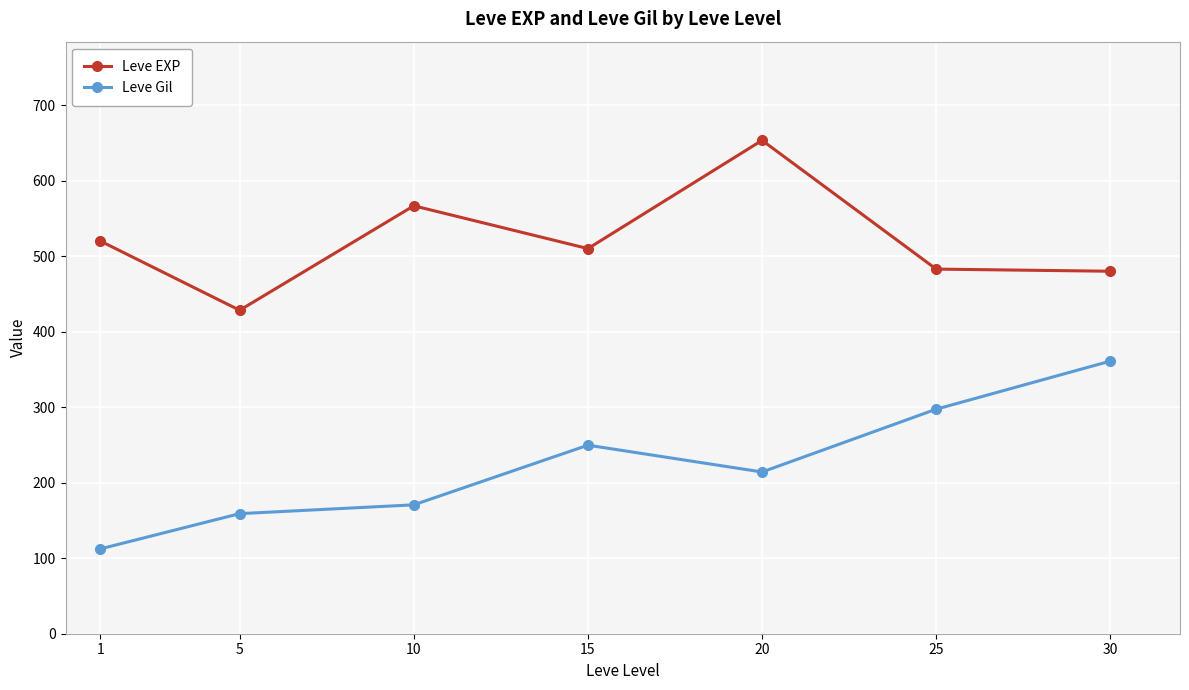

What is the spread (max minus min) of values at 25?

185.5